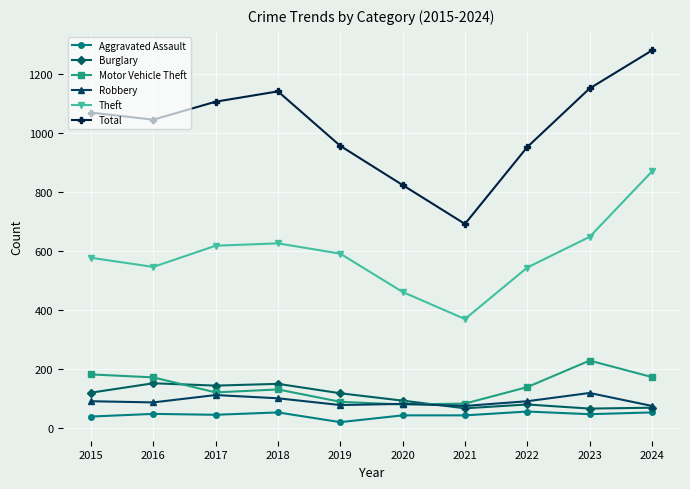

Does the chart have visible grid lines?

Yes